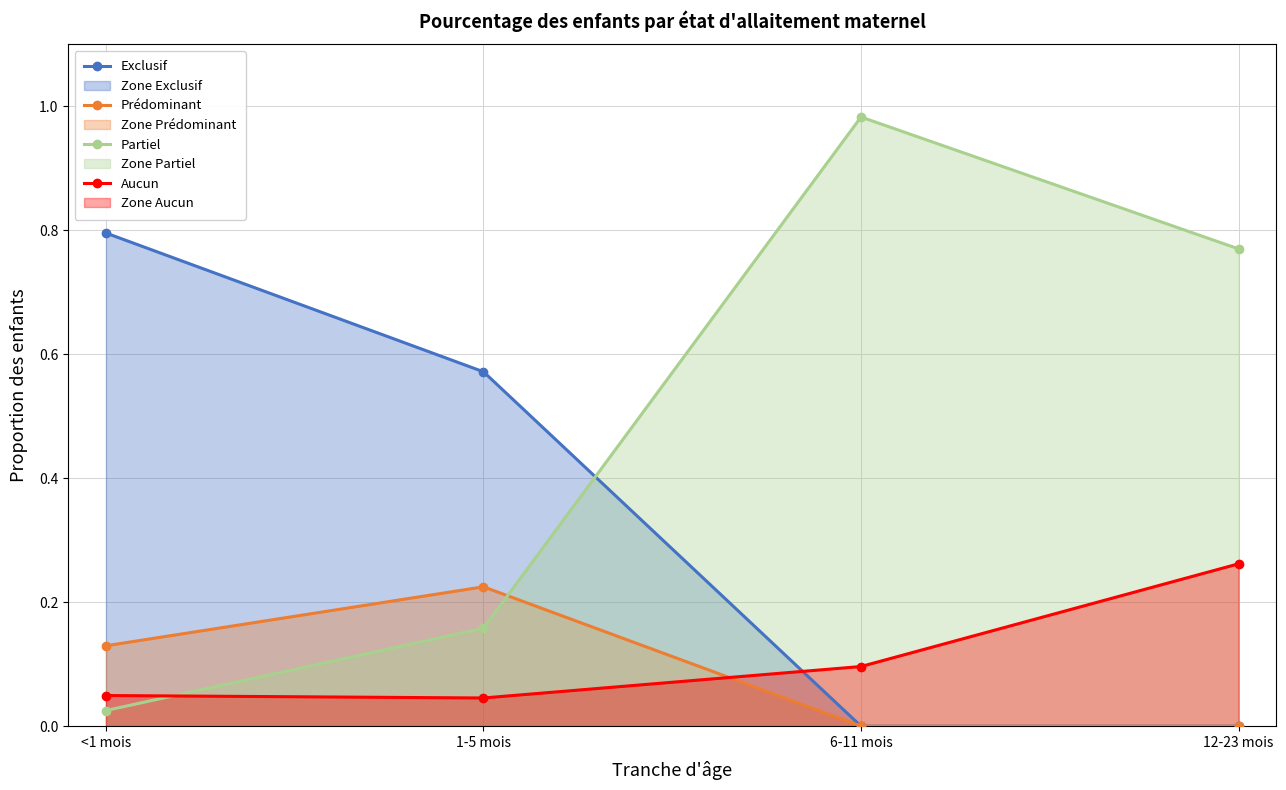

True or false: Aucun and Partiel intersect in this chart.

True